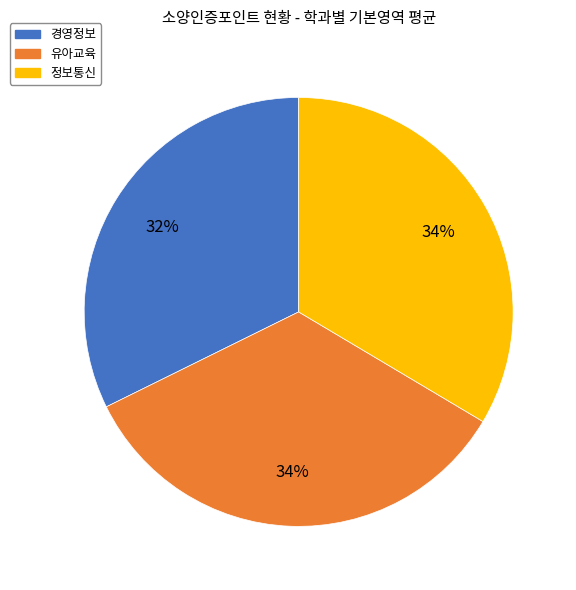

What is the smallest slice in the pie chart?

경영정보